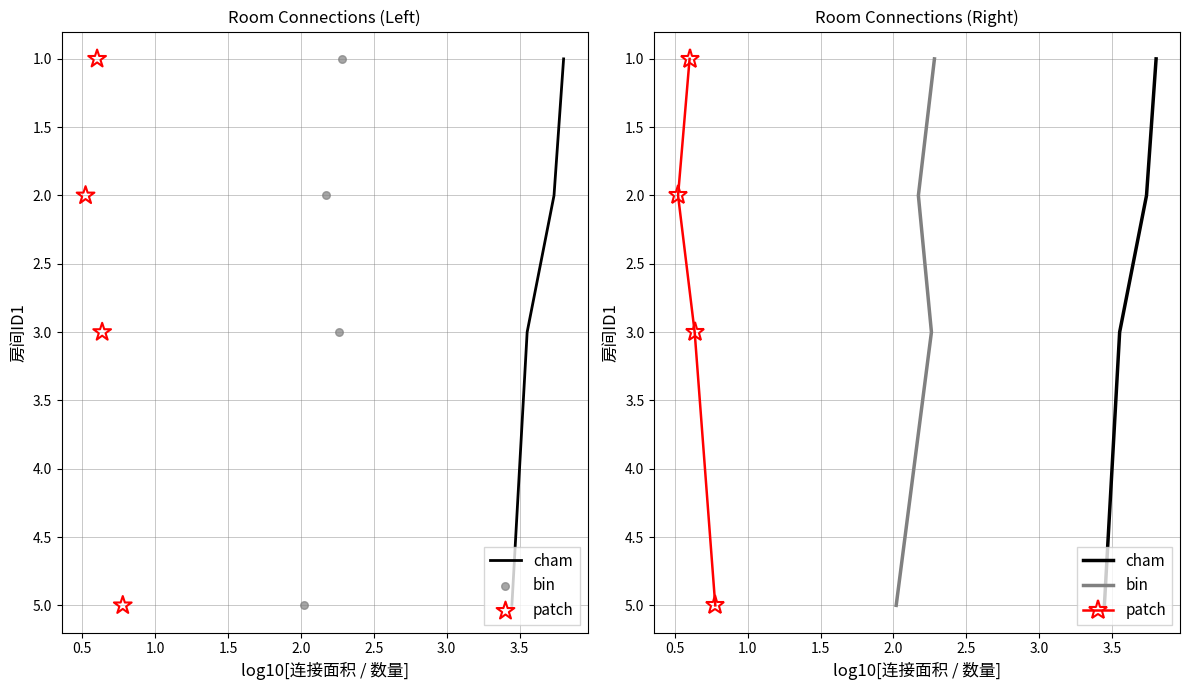

What are all the series names shown in the legend?

cham, bin, patch